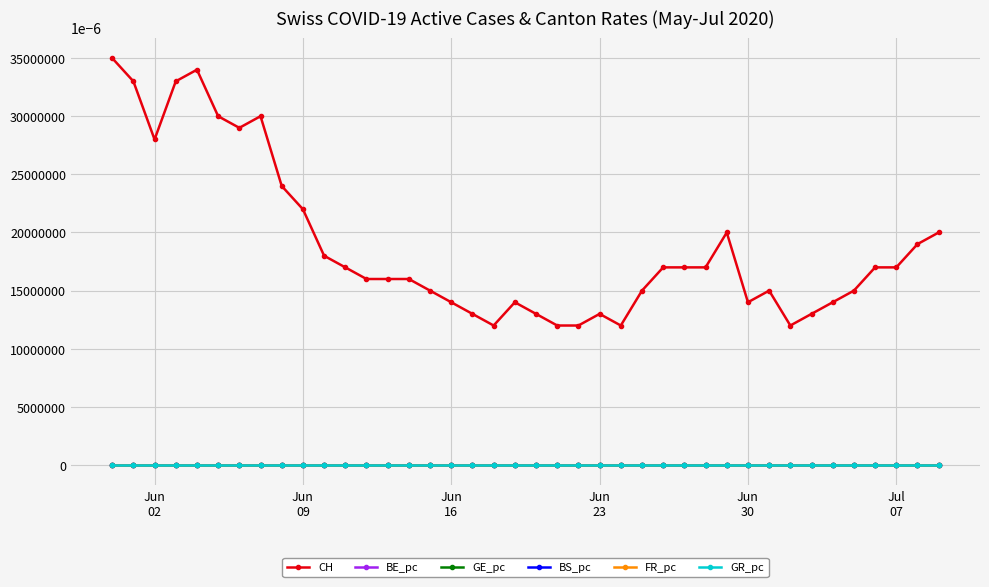

How many categories are shown in the chart?

40